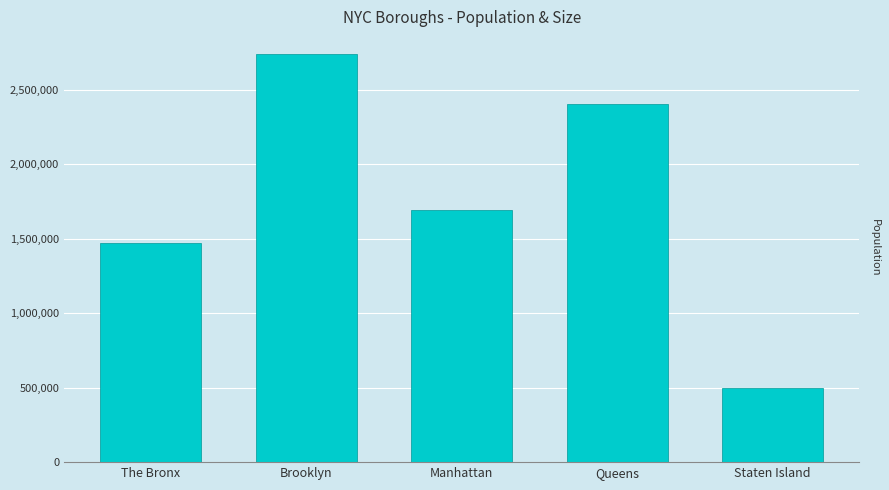

Rank the categories by value from highest to lowest.

Brooklyn, Queens, Manhattan, The Bronx, Staten Island